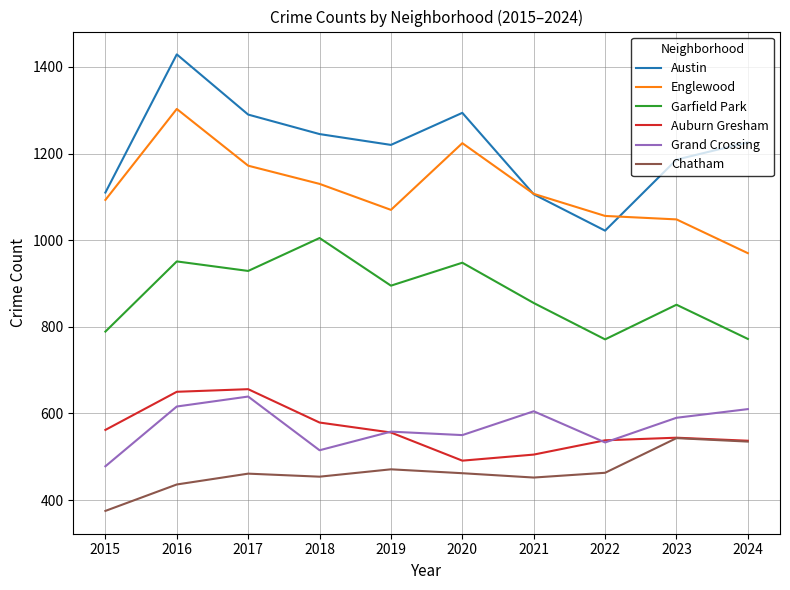

Where does the Auburn Gresham series first go above 556?

2015